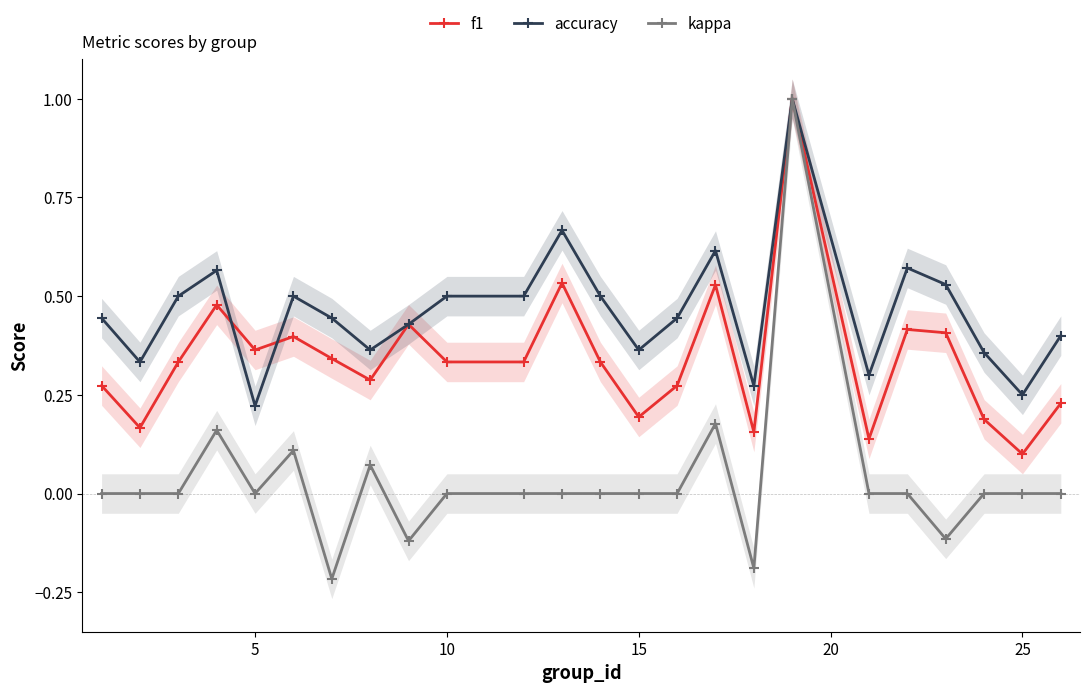

In accuracy, how many points are lower than both neighbors (excluding endpoints)?

7